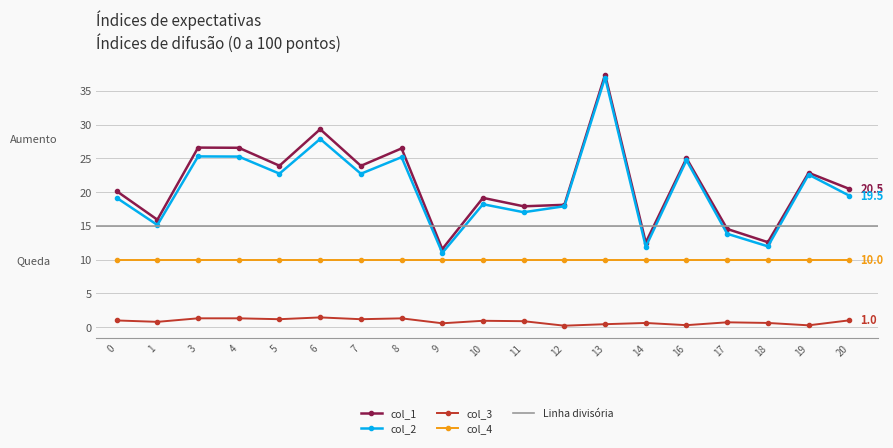

Does the chart have visible grid lines?

Yes